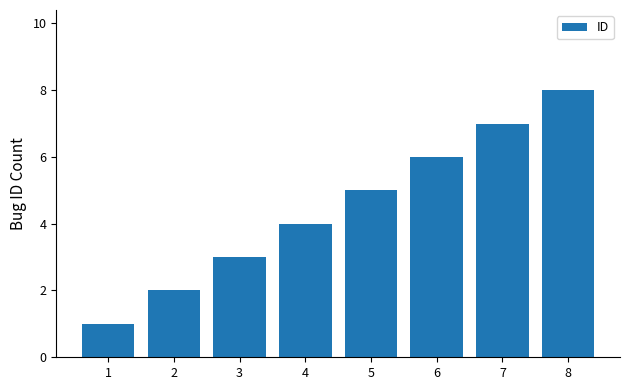

What is the minimum value shown in the chart?

1